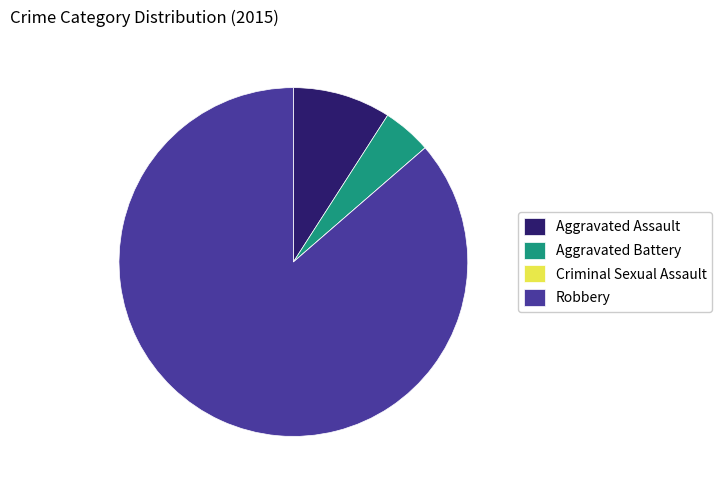

What is the largest slice in the pie chart?

Robbery